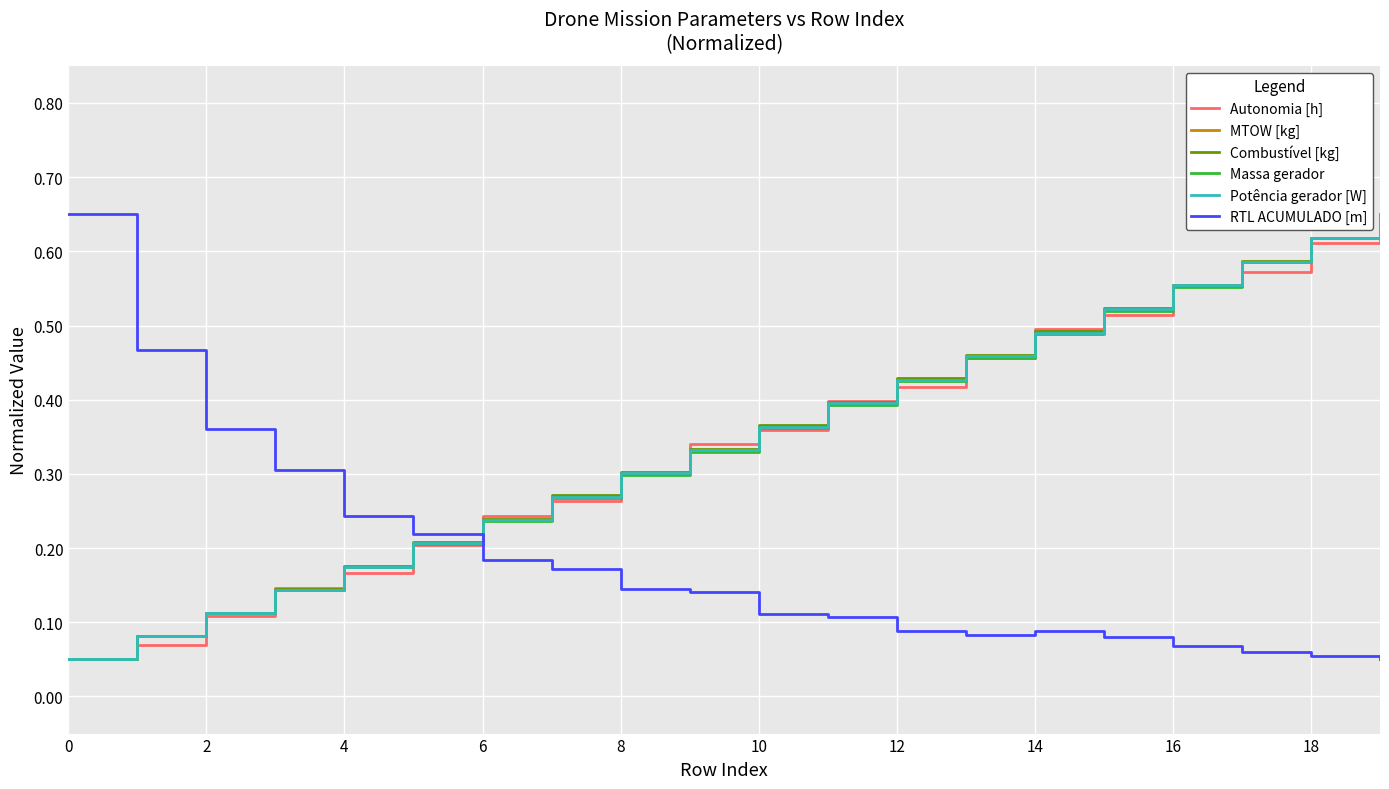

How many times do RTL ACUMULADO [m] and MTOW [kg] cross each other?

1